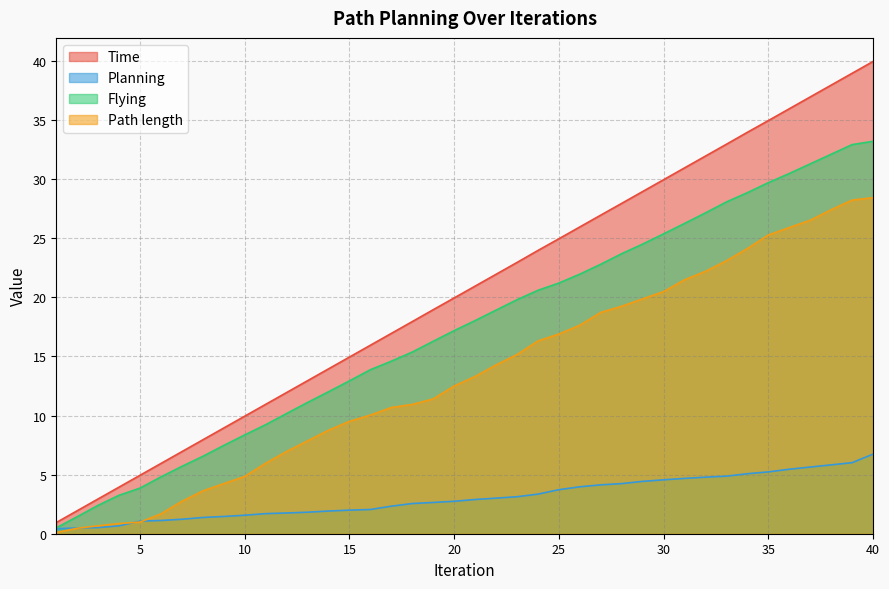

Is the value of Time at 15 greater than the value of Flying at 30?

No